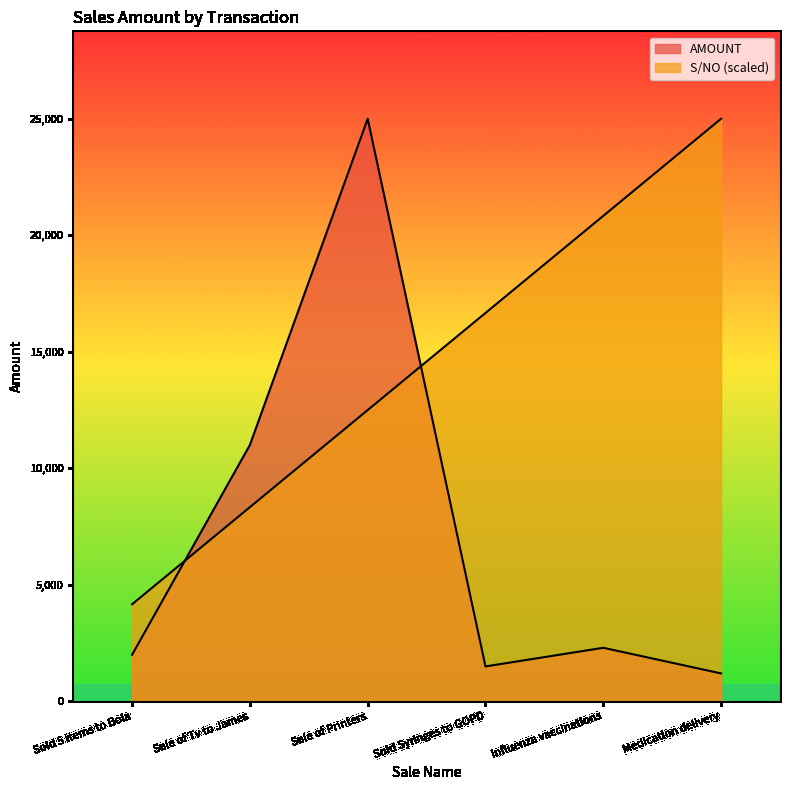

What is the approximate value of AMOUNT at Sale of Tv to James?

11000.0